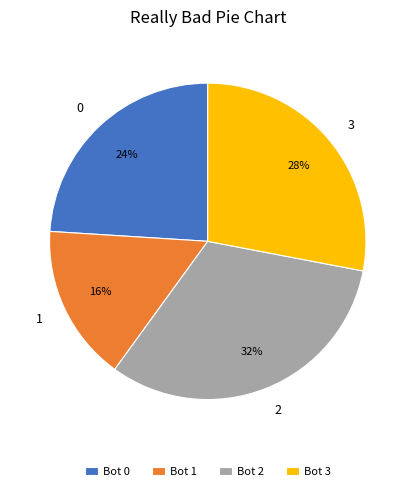

True or false: 3 accounts for 36% of the total.

False